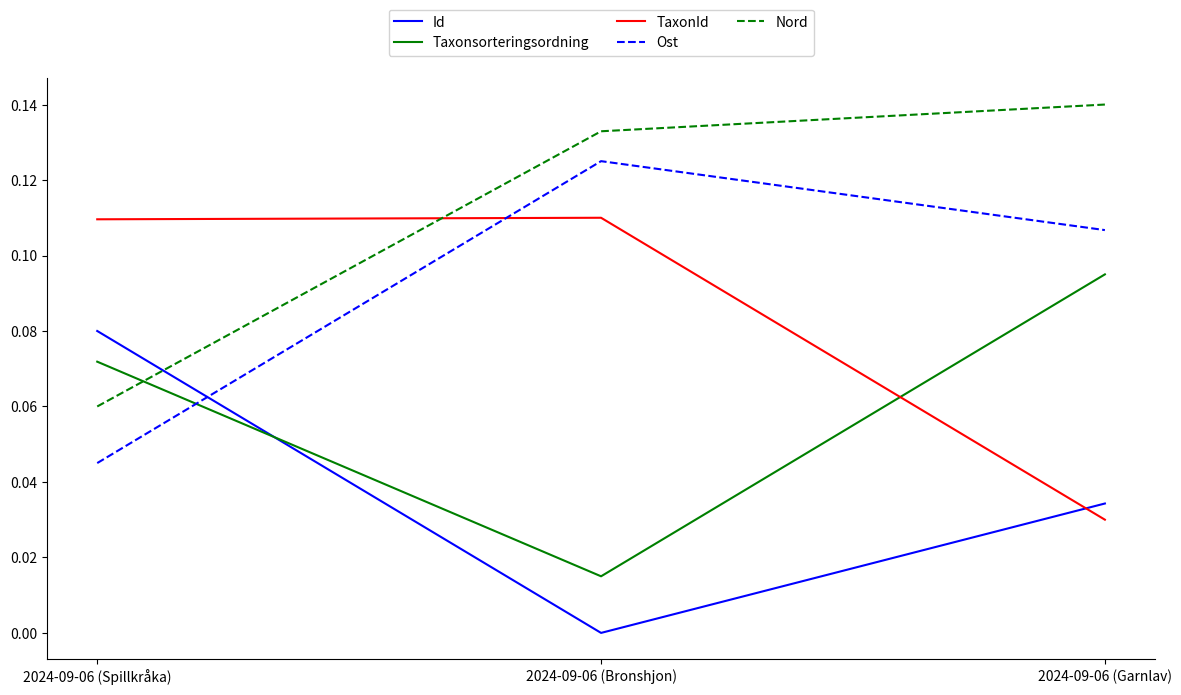

At which category is the sum across all series the highest?

2024-09-06 (Garnlav)